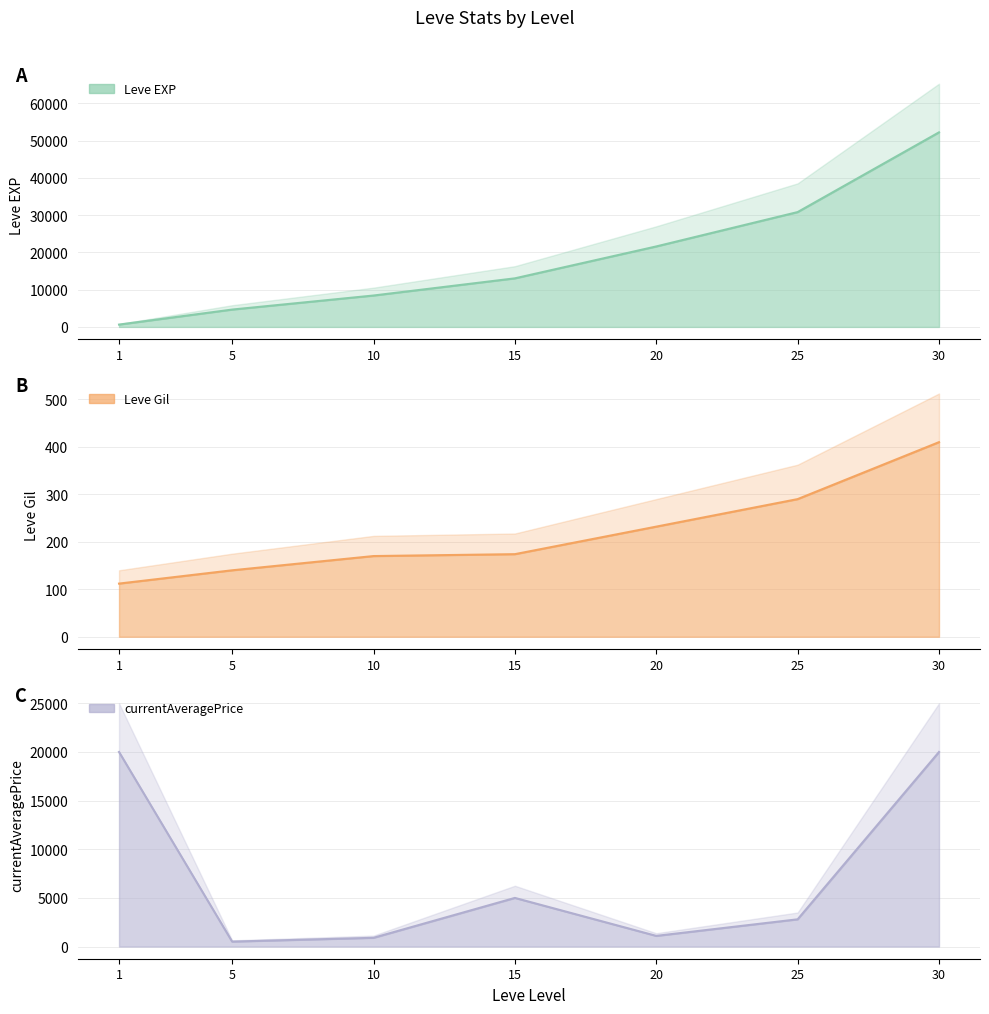

Is the value of Leve EXP at 30 greater than the value of Leve Gil at 10?

Yes